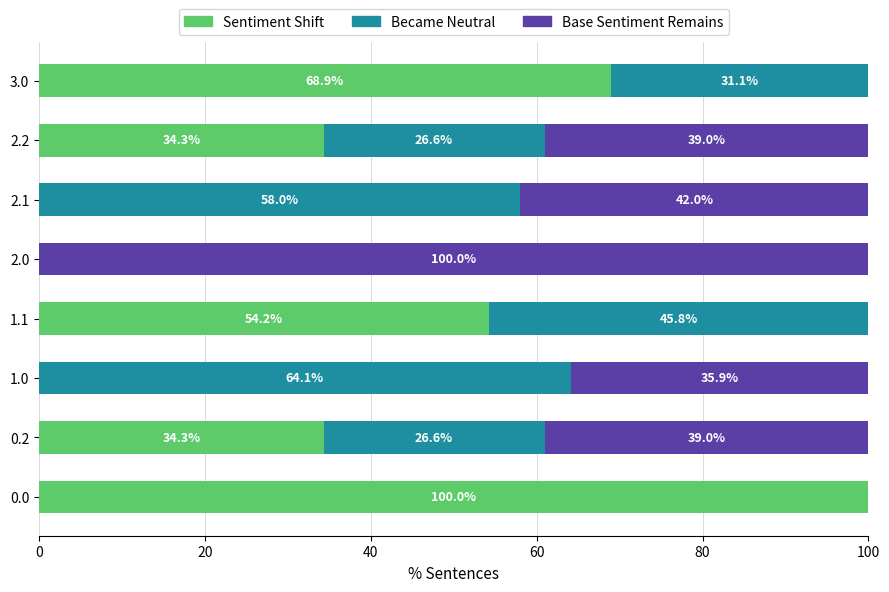

True or false: Sentiment Shift has a value of 65.1 at 2.0.

False